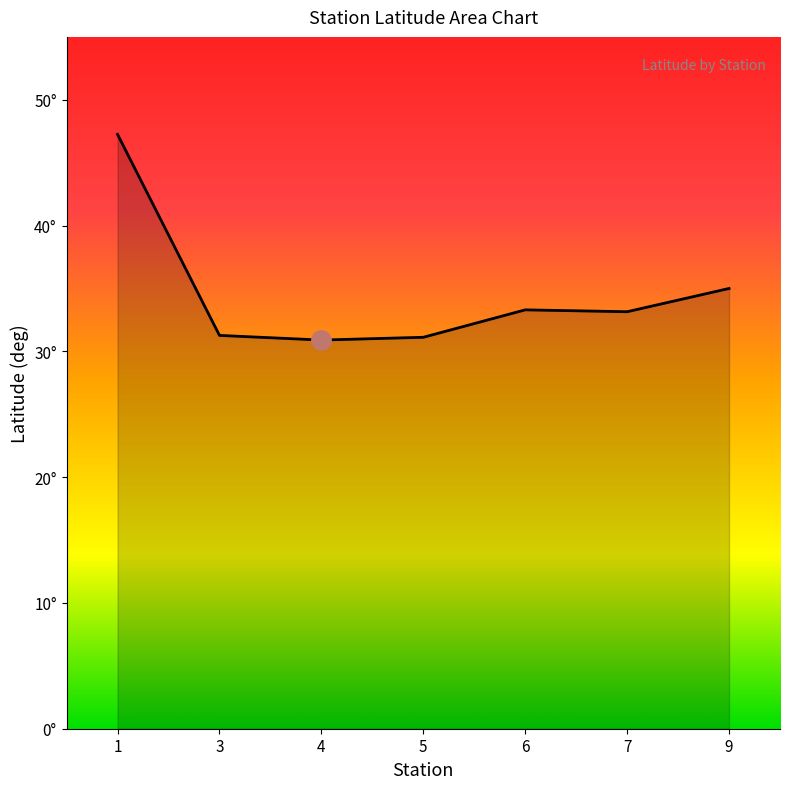

What is the greatest value displayed?

47.2